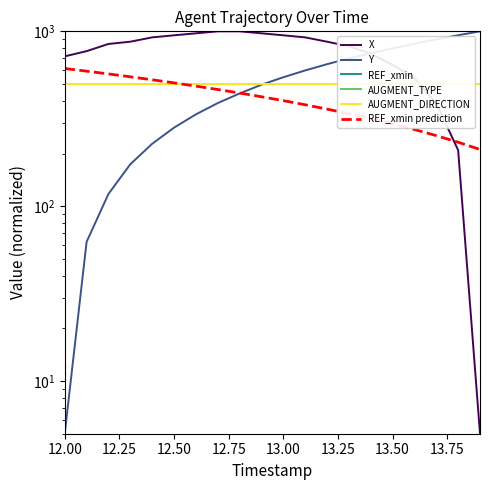

Does the chart display data point markers on the line(s)?

No